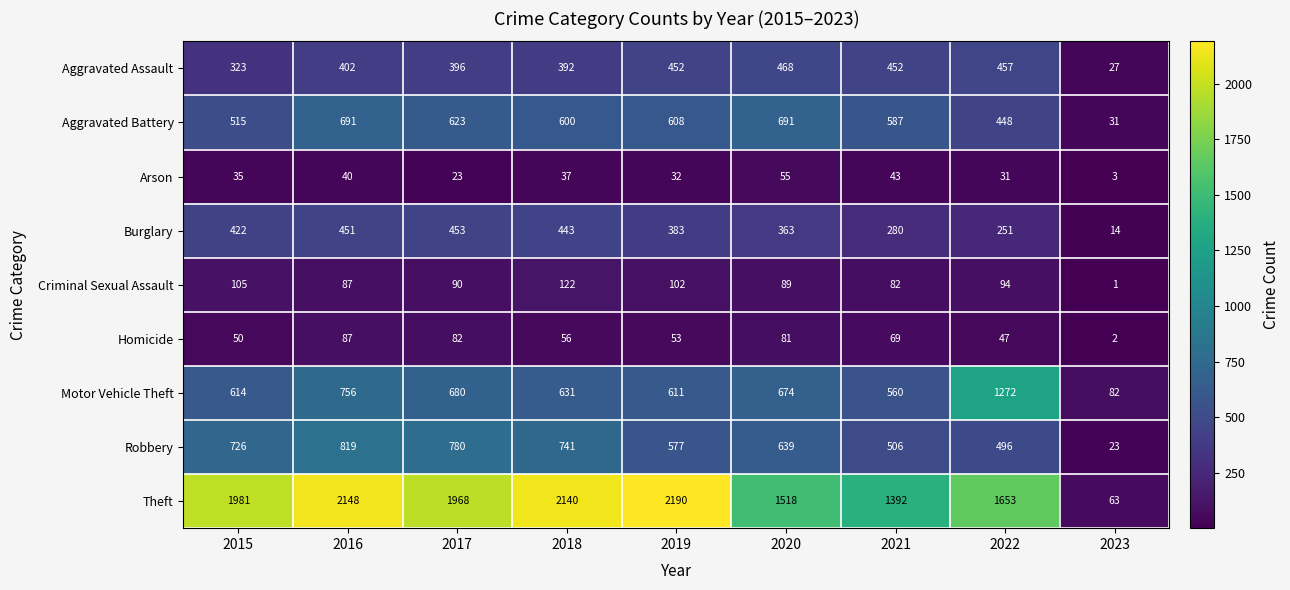

The value of Arson at 2022 is 31. True or false?

True